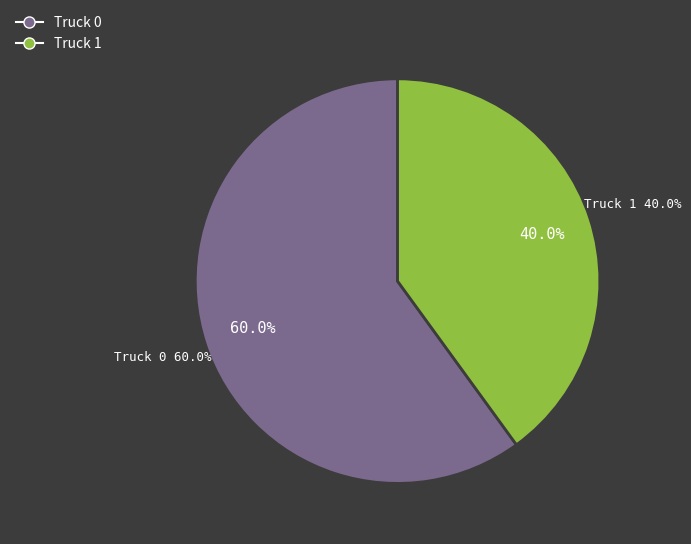

Approximately how many times larger is the value at Truck 1 compared to Truck 0?

0.7